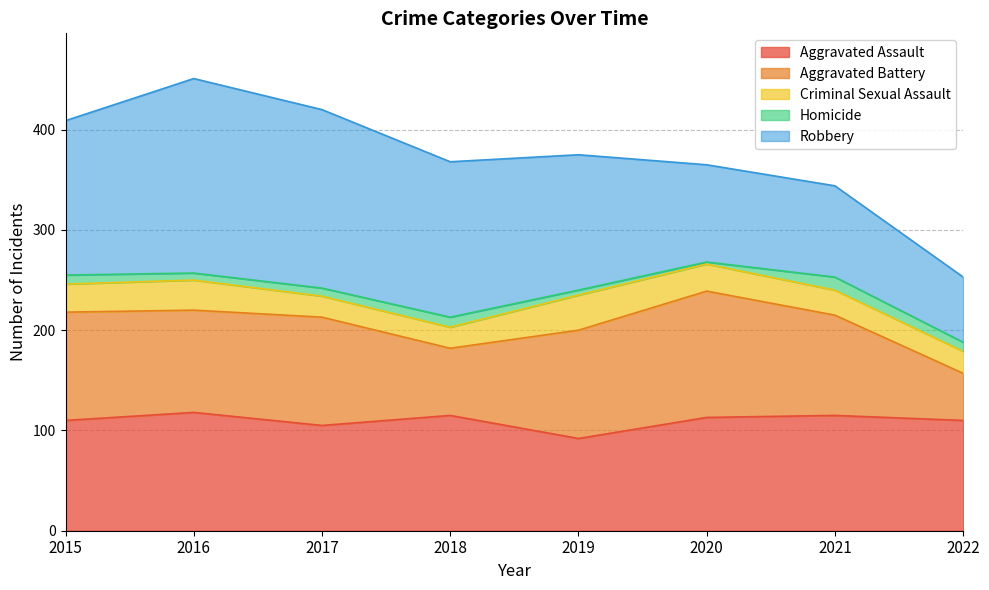

Reading right to left, transcribe all the data shown in this chart.

Aggravated Assault: 2022=110	2021=115	2020=113	2019=92	2018=115	2017=105	2016=118	2015=110
Aggravated Battery: 2022=47	2021=100	2020=126	2019=108	2018=67	2017=108	2016=102	2015=108
Criminal Sexual Assault: 2022=22	2021=25	2020=27	2019=35	2018=21	2017=21	2016=30	2015=28
Homicide: 2022=9	2021=13	2020=2	2019=5	2018=10	2017=8	2016=7	2015=9
Robbery: 2022=65	2021=91	2020=97	2019=135	2018=155	2017=178	2016=194	2015=154